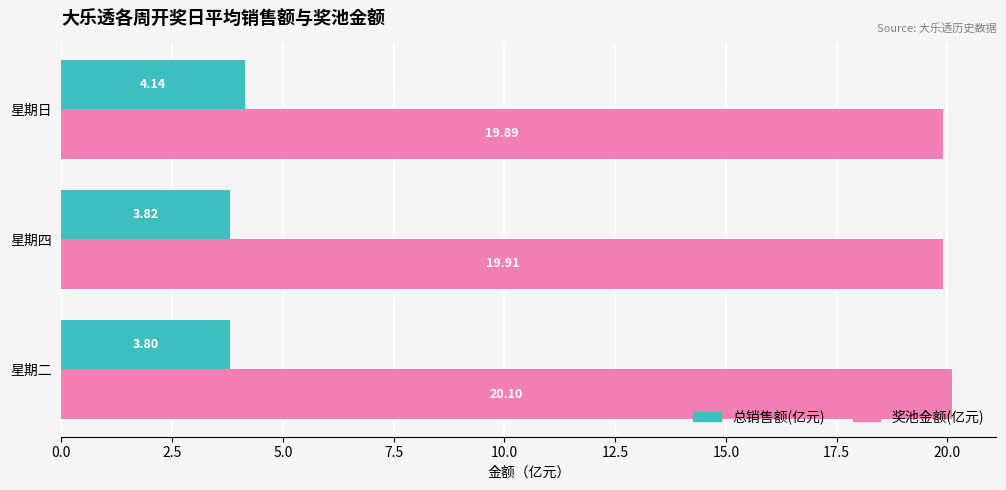

Count the 总销售额(亿元) values in the range 3 to 4.

2